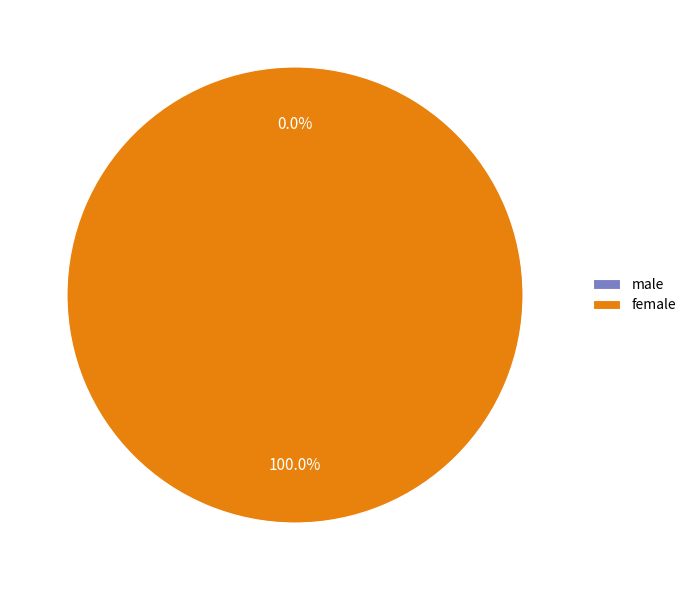

Is it true that male is 1% of the pie?

False